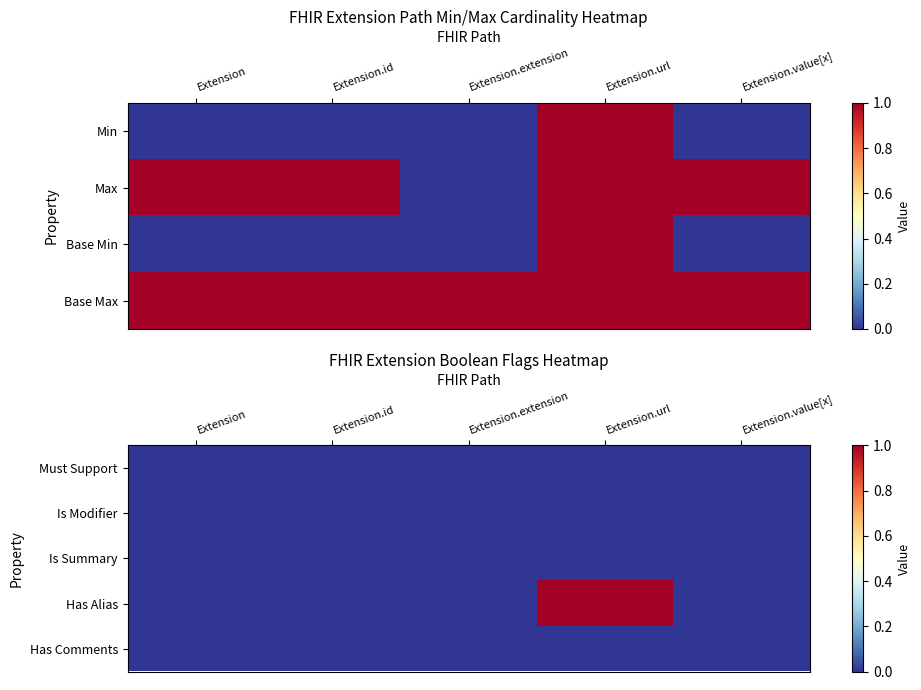

The value of Is Modifier at Extension is 0. True or false?

True